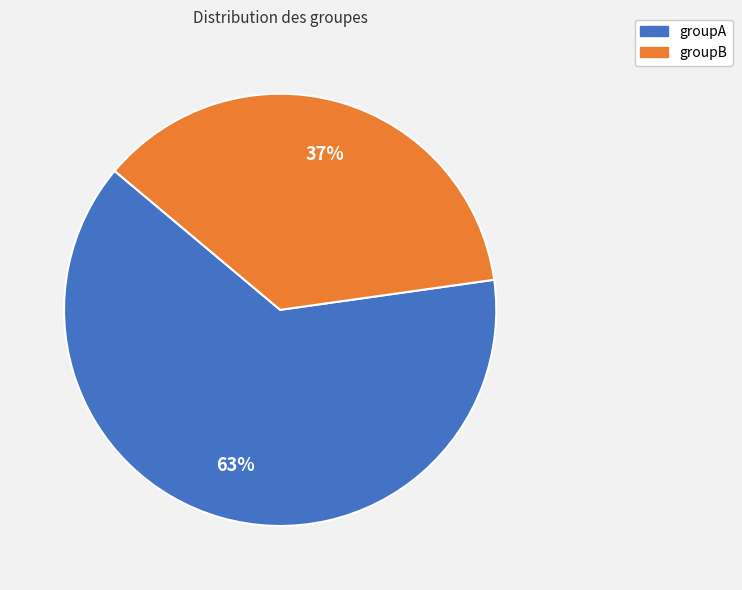

Which slice represents more than half of the pie?

groupA